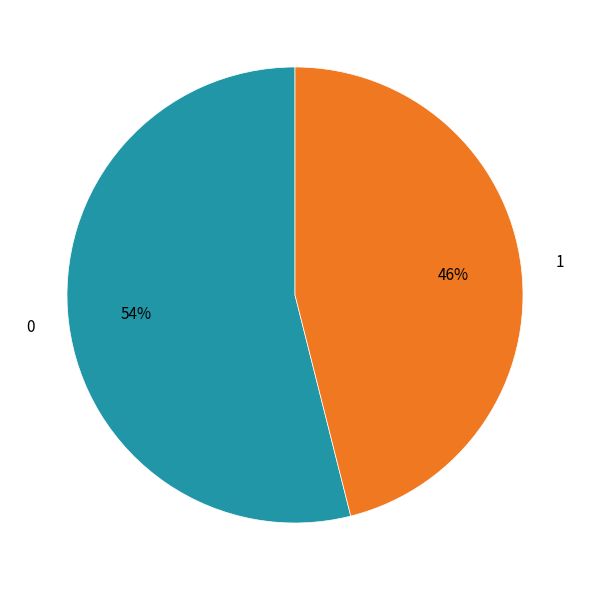

To the nearest percent, what percentage of the pie is 1?

46%